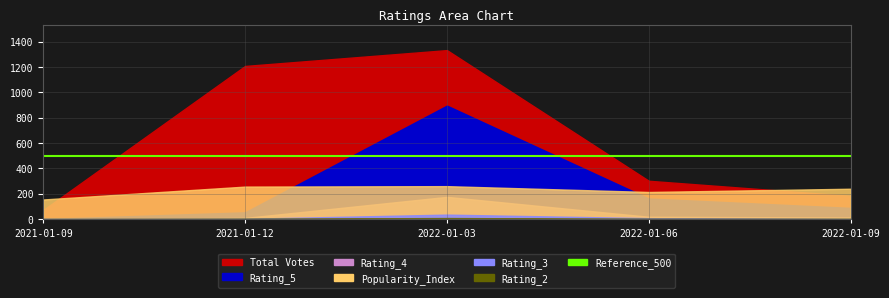

The value of Total Votes at 2022-01-06 is 203.8. True or false?

False